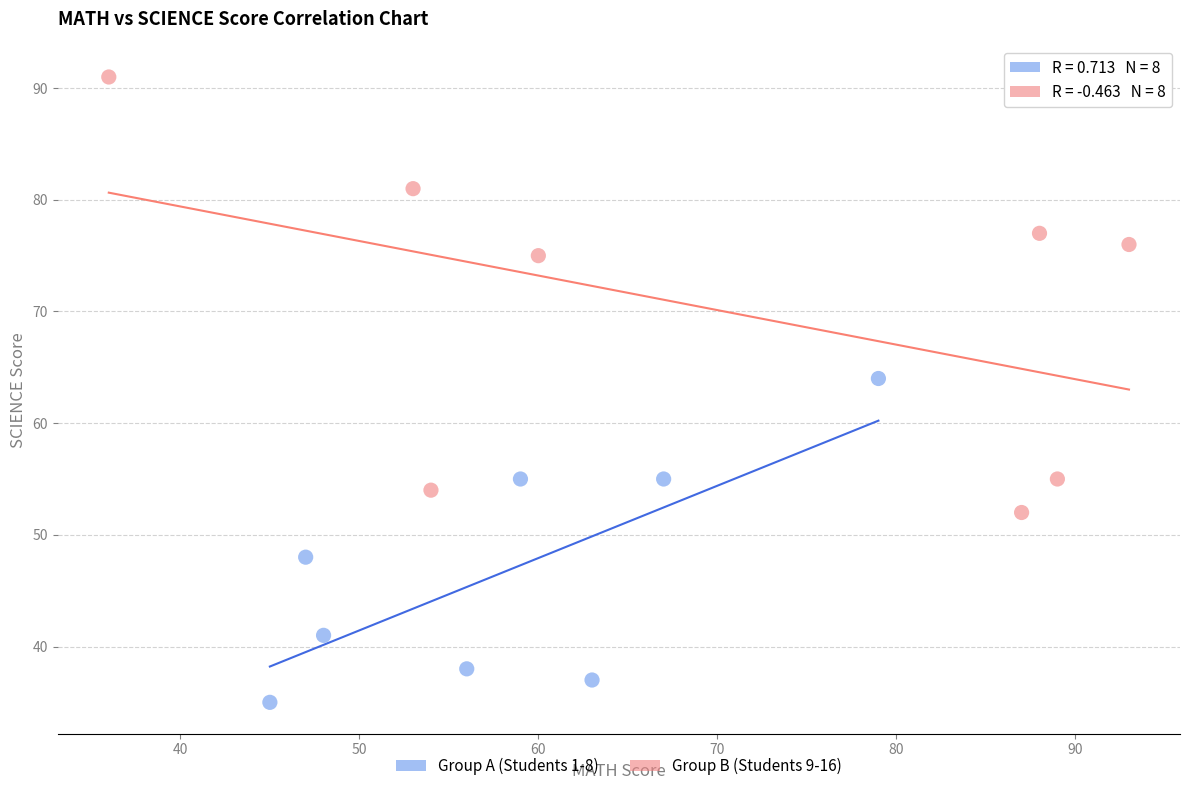

Which series reaches the minimum Y coordinate?

Group A (Students 1-8)